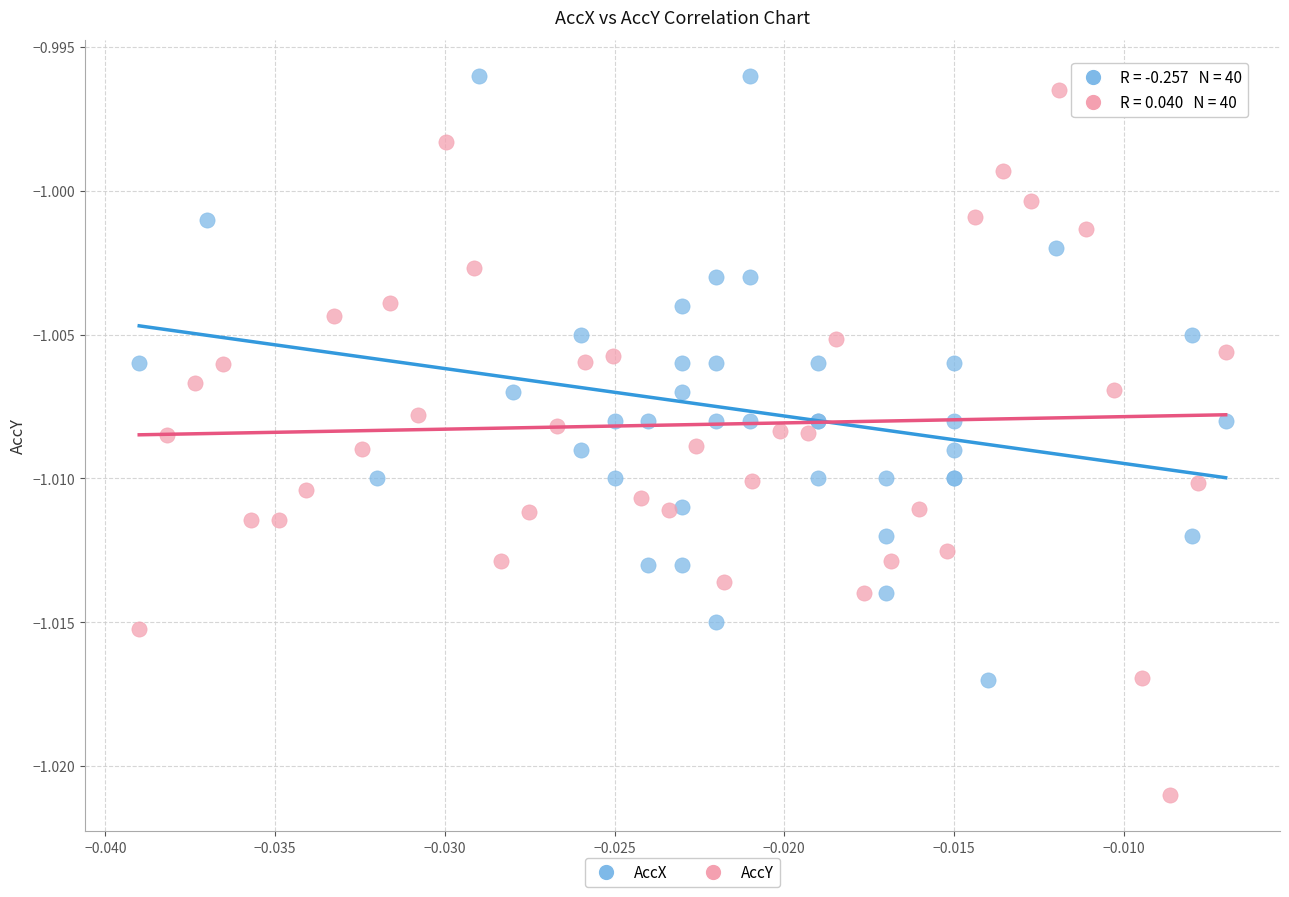

What are all the series names shown in the legend?

AccX, AccY